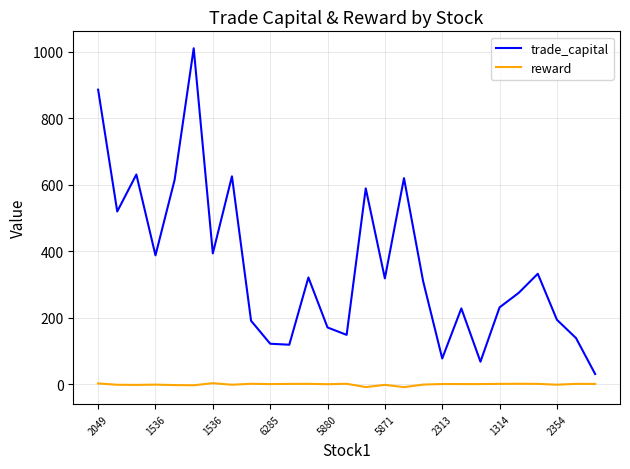

Rank the series by their maximum value, from lowest to highest.

reward, trade_capital